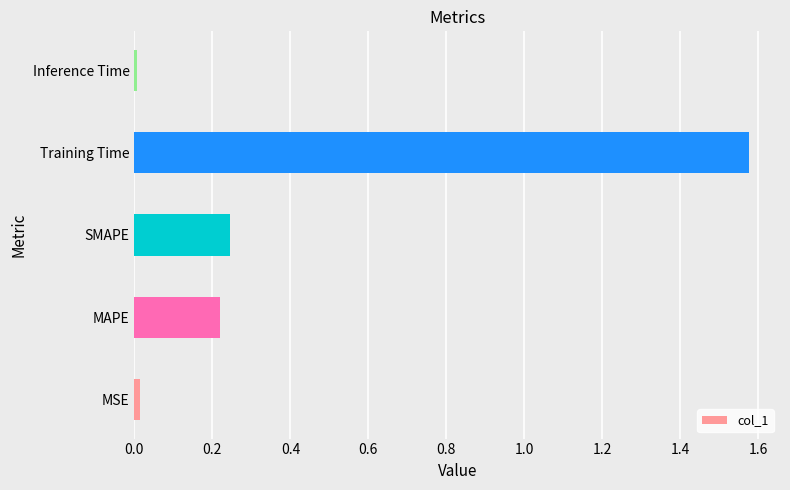

Which has a higher value, MSE or Training Time?

Training Time